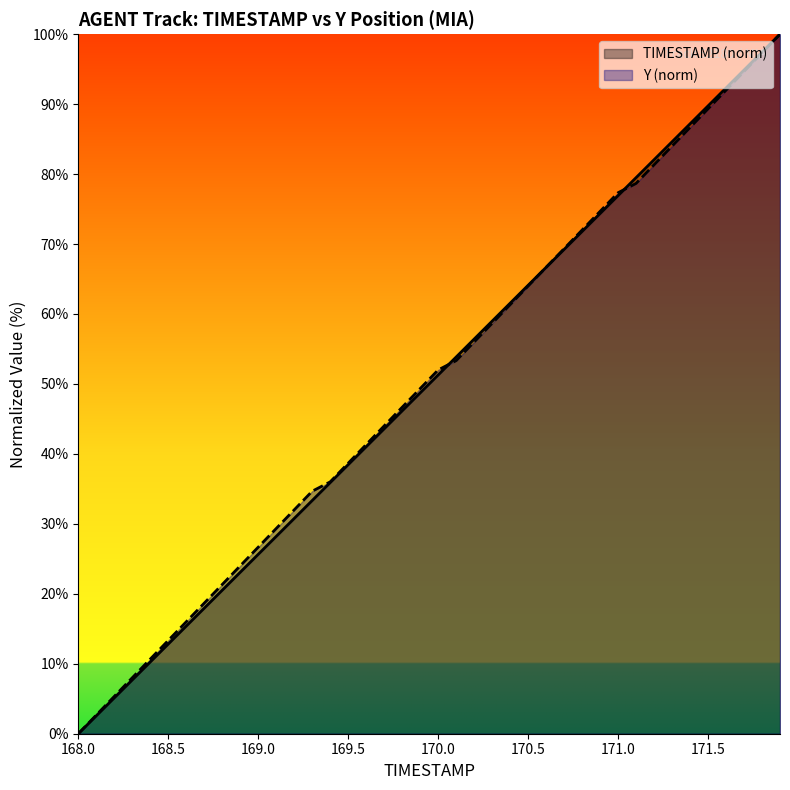

What is the label of the 15th point from the right?

170.5